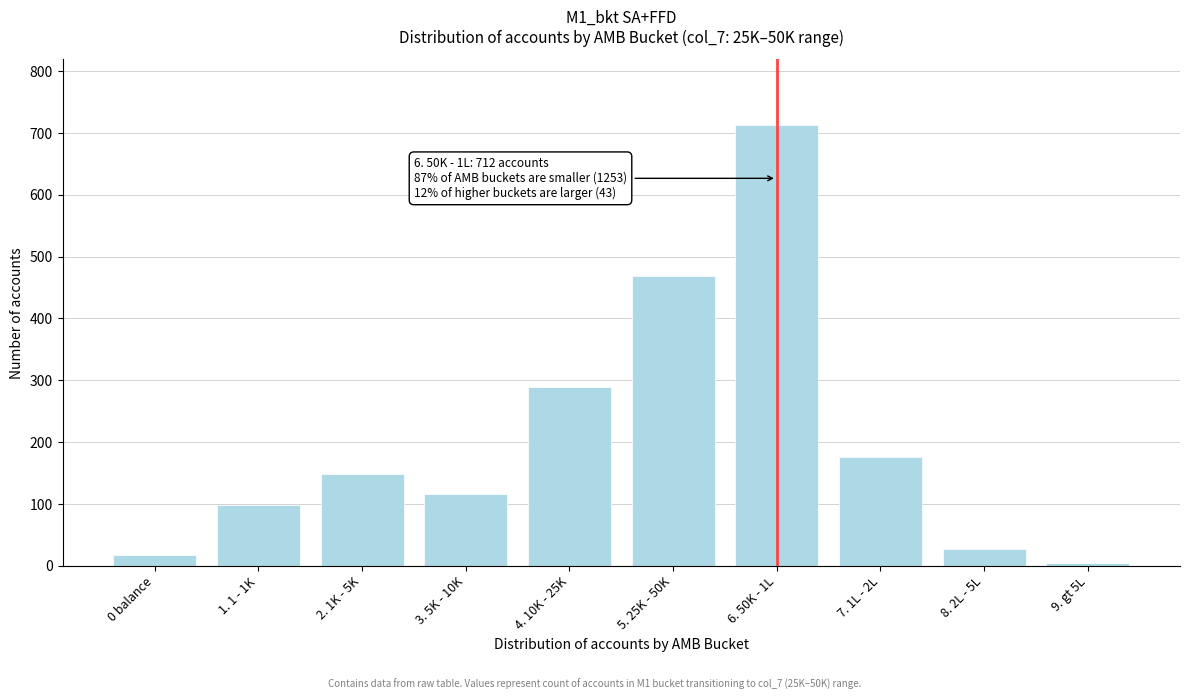

Reading right to left, extract all data points from this chart.

4	28	176	712	469	289	116	148	98	18